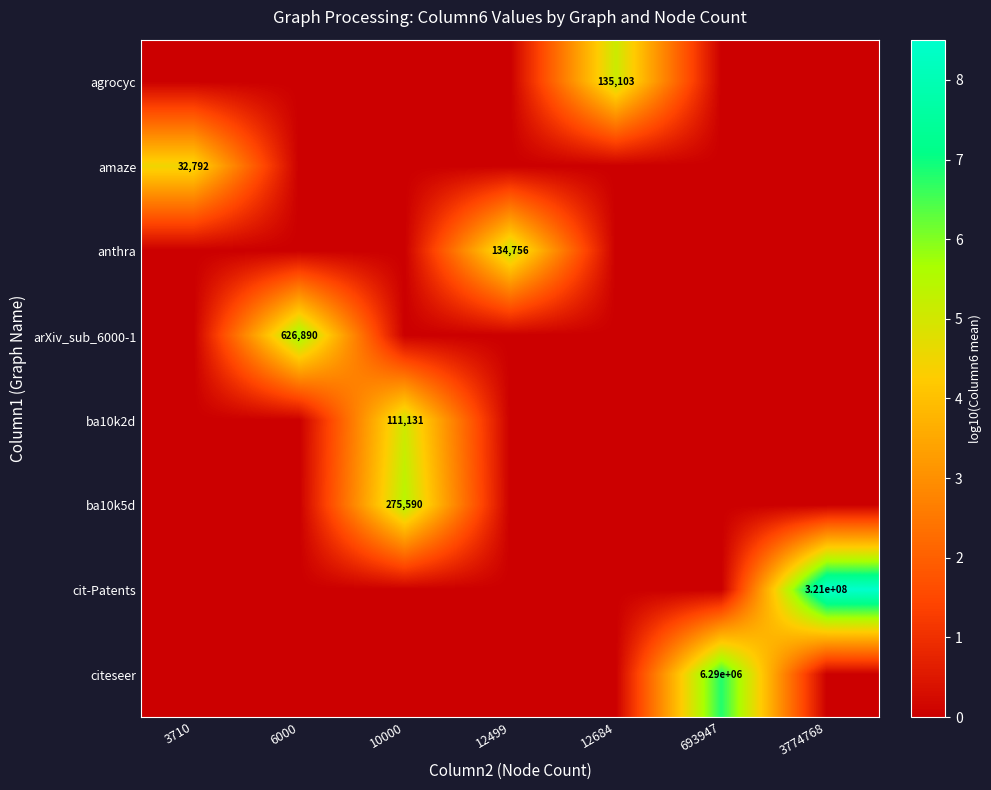

The value of cit-Patents at 3774768 is 184853426. True or false?

False